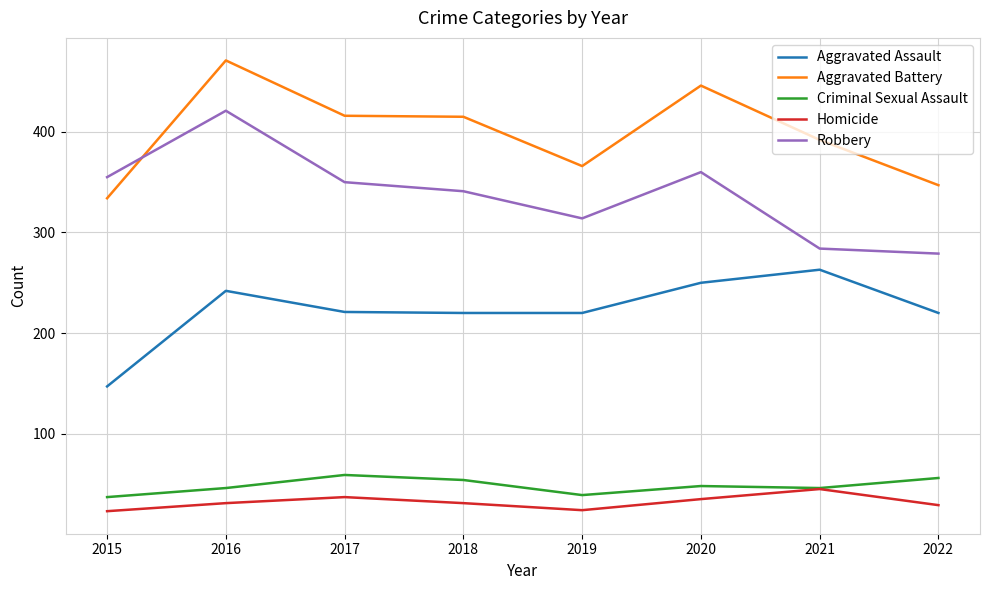

Where does the Robbery series first go above 350?

2015